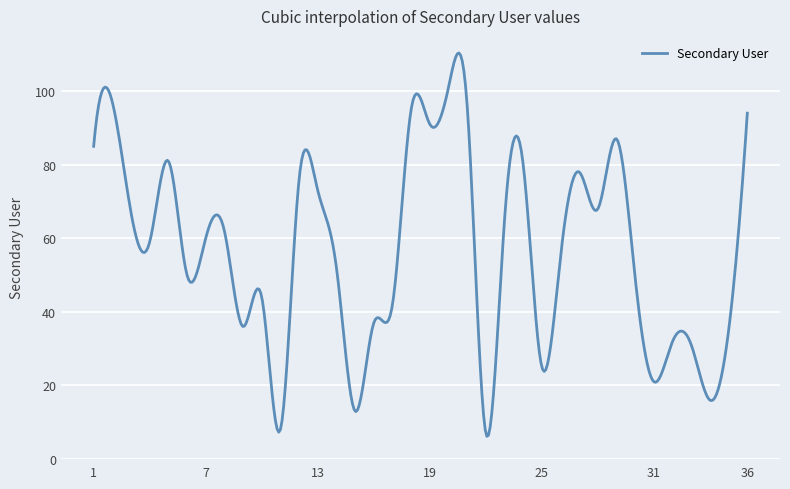

What is the minimum value shown in the chart?

6.2